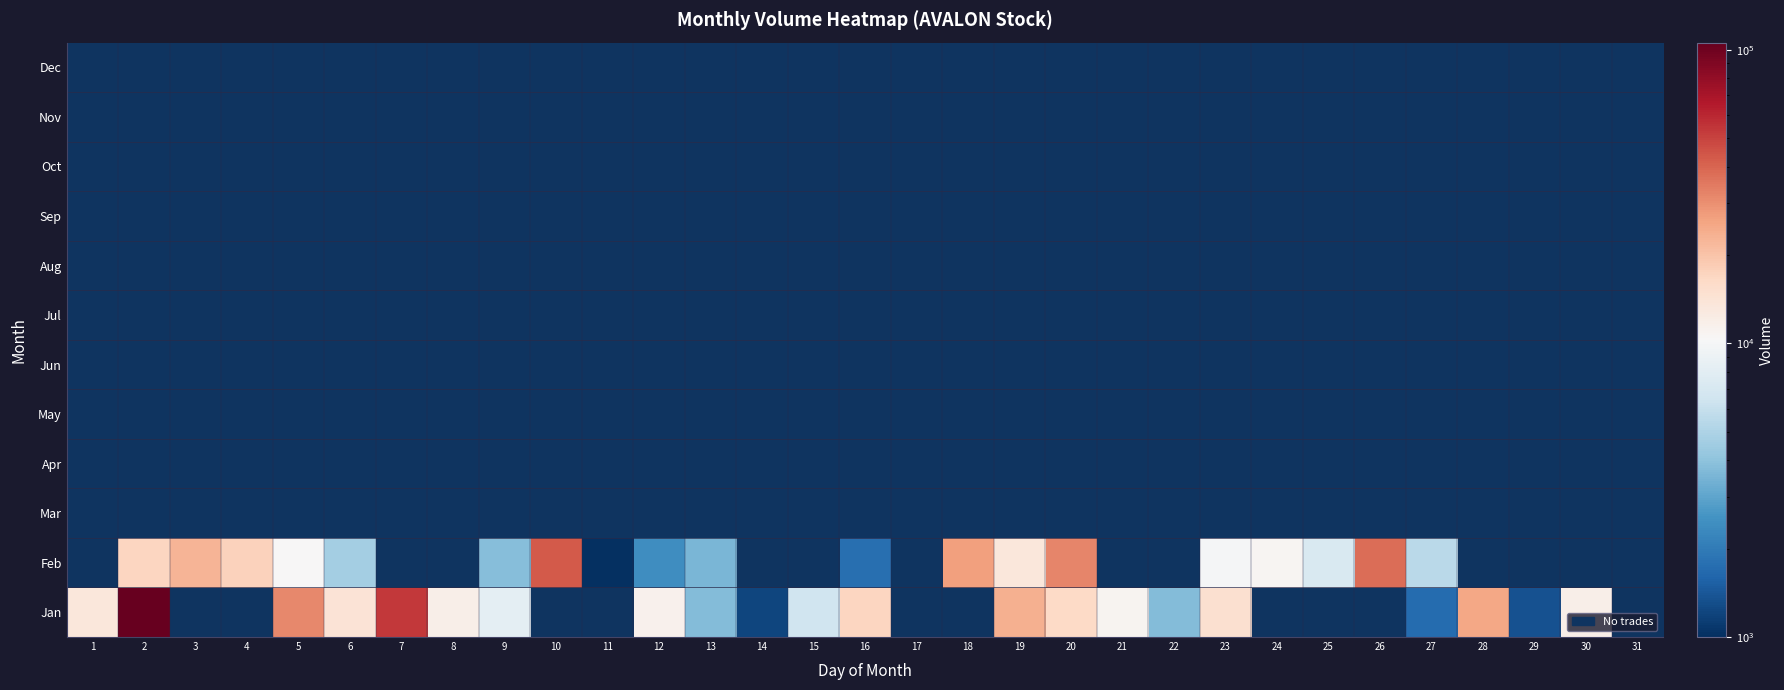

Which has a higher value, 15 or 30?

30